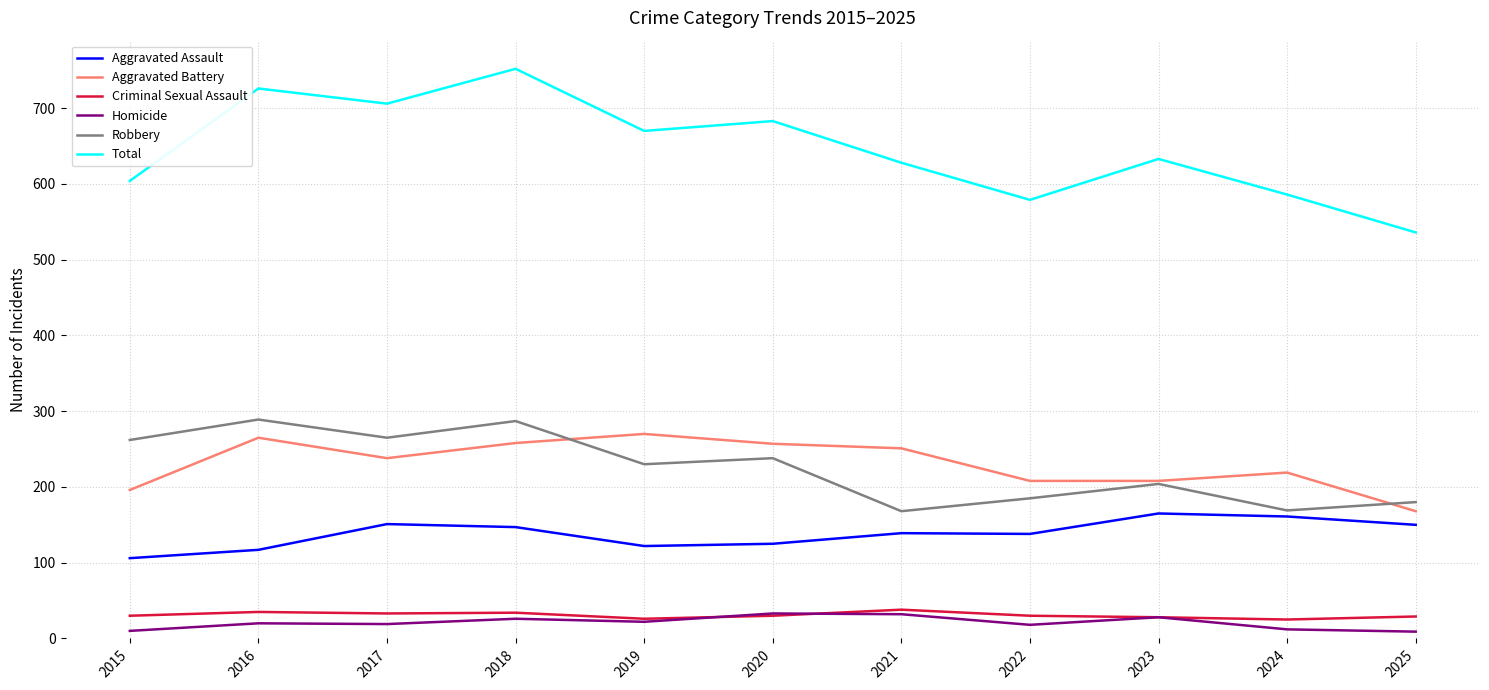

What is the total value across all series at 2020?

1366